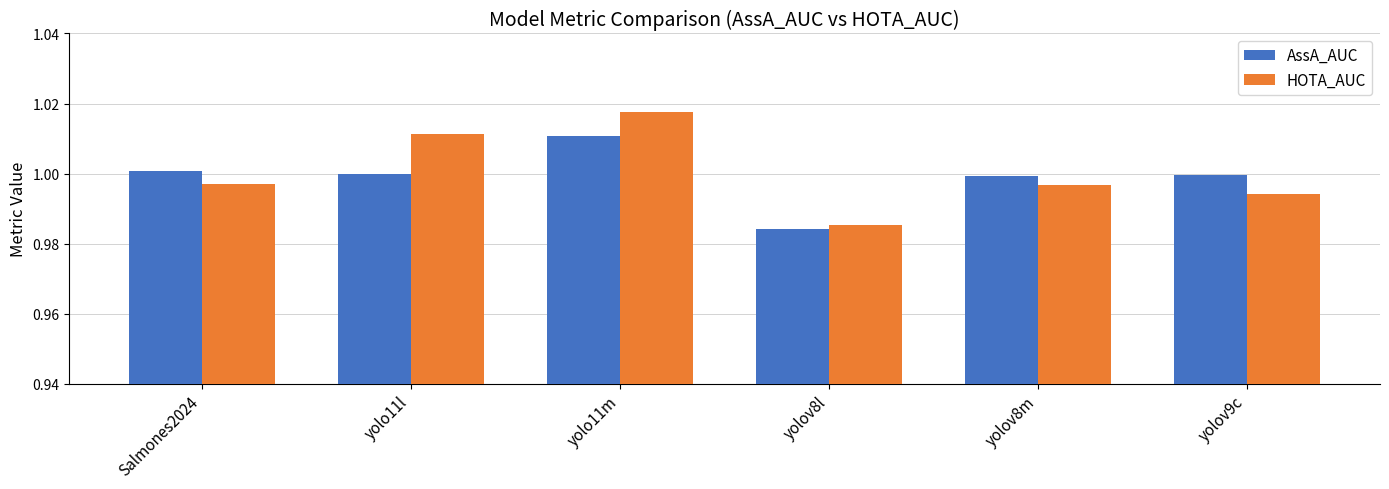

At which category is the sum across all series the highest?

yolo11m